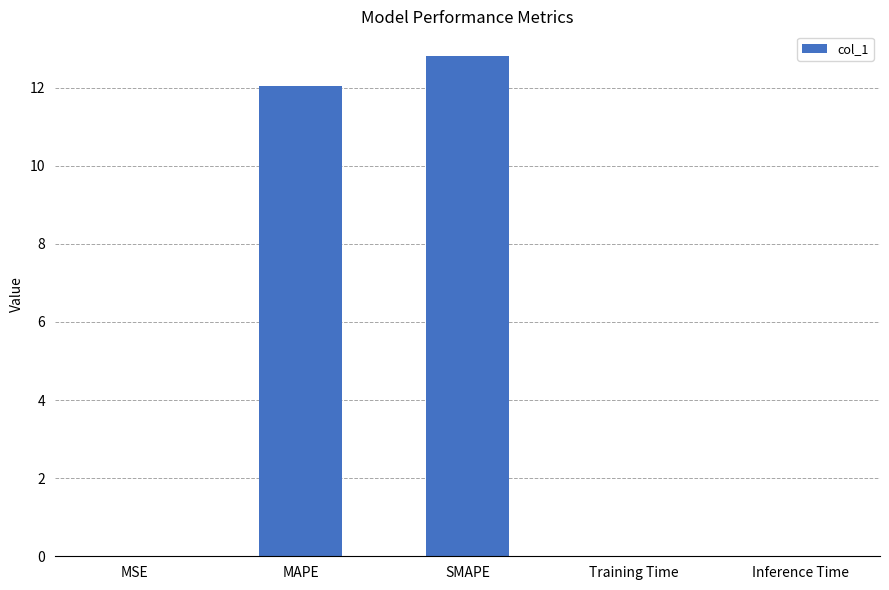

What is the sum of all values?

24.9